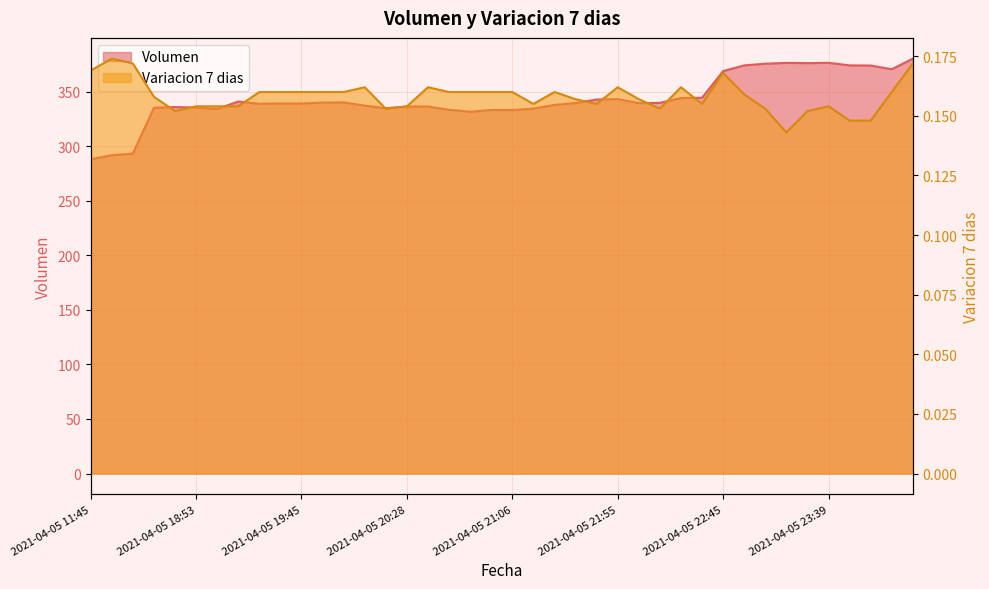

Which series has the largest total across all categories?

Volumen